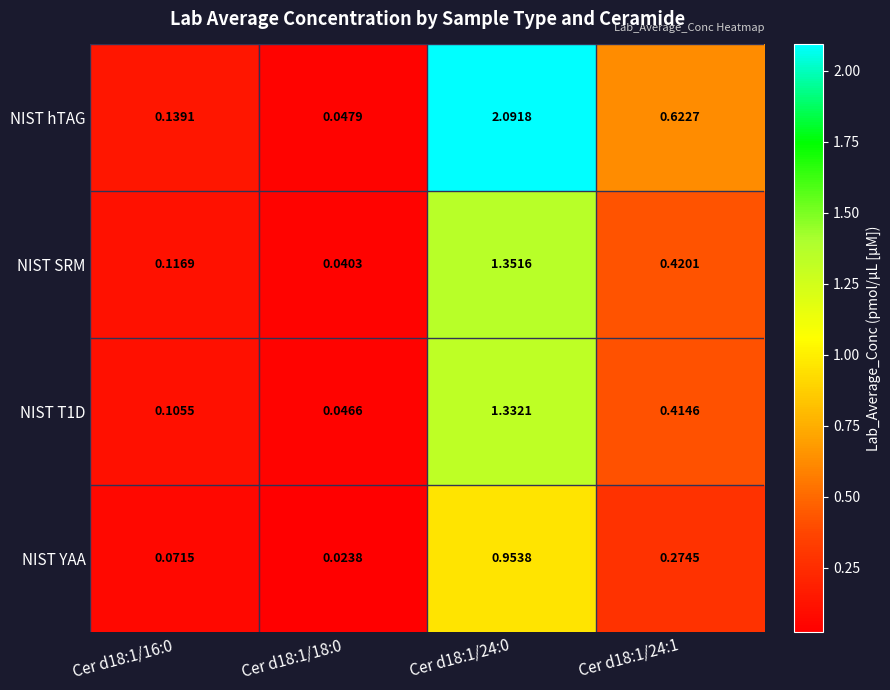

Which series has the largest total across all categories?

NIST hTAG